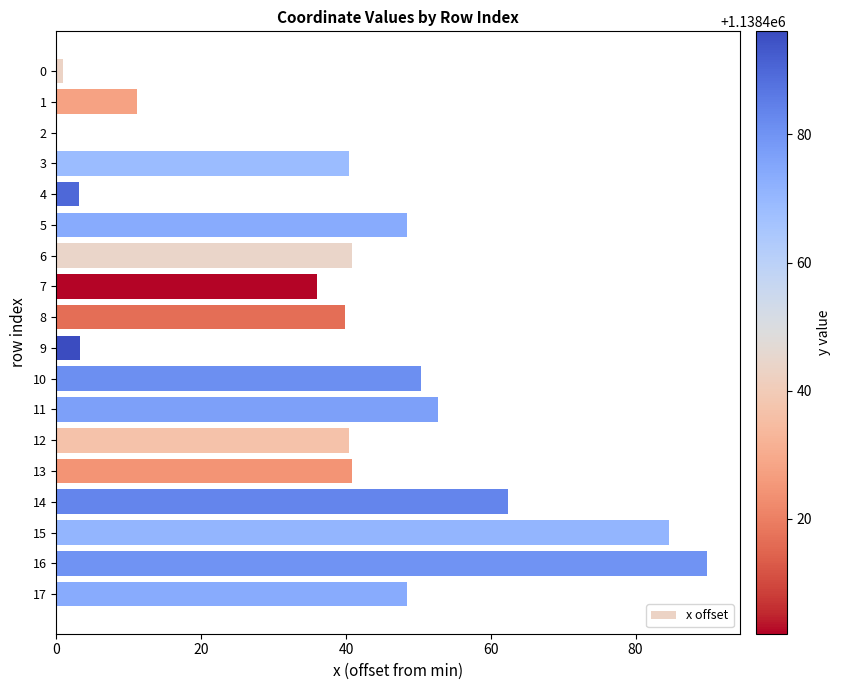

What is the greatest value displayed?

89.9